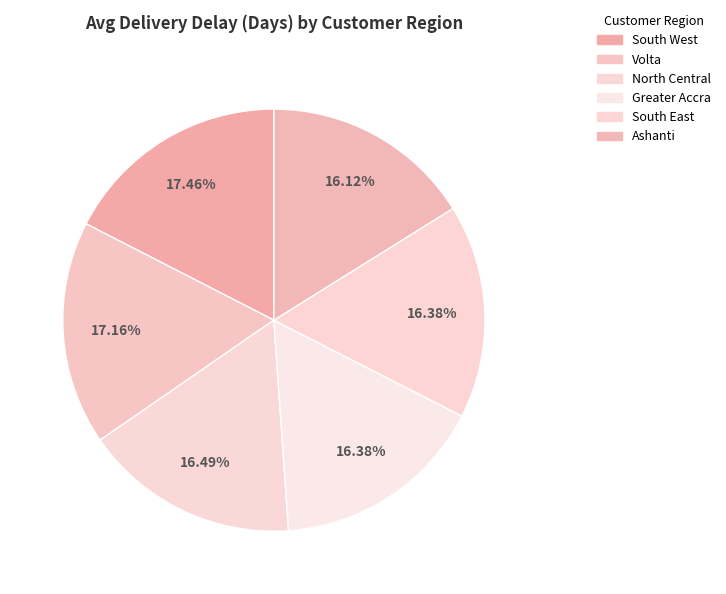

How many segments does this pie chart have?

6